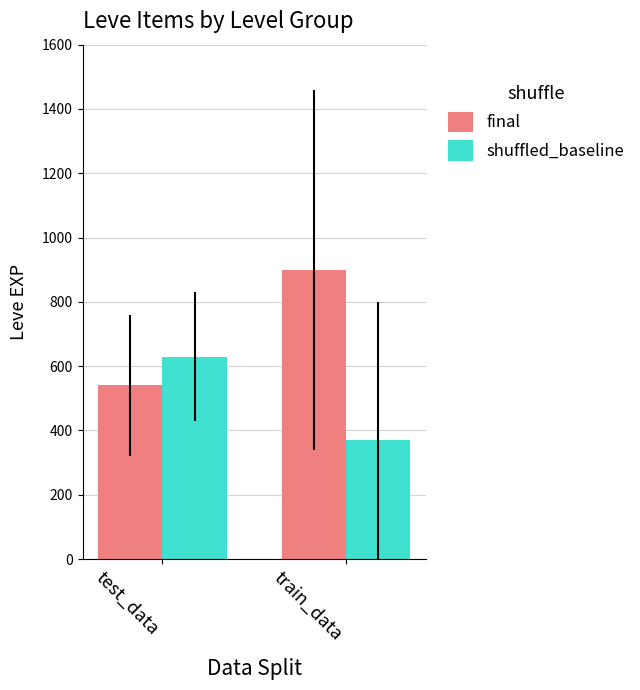

What is the label of the 2nd bar from the right?

test_data